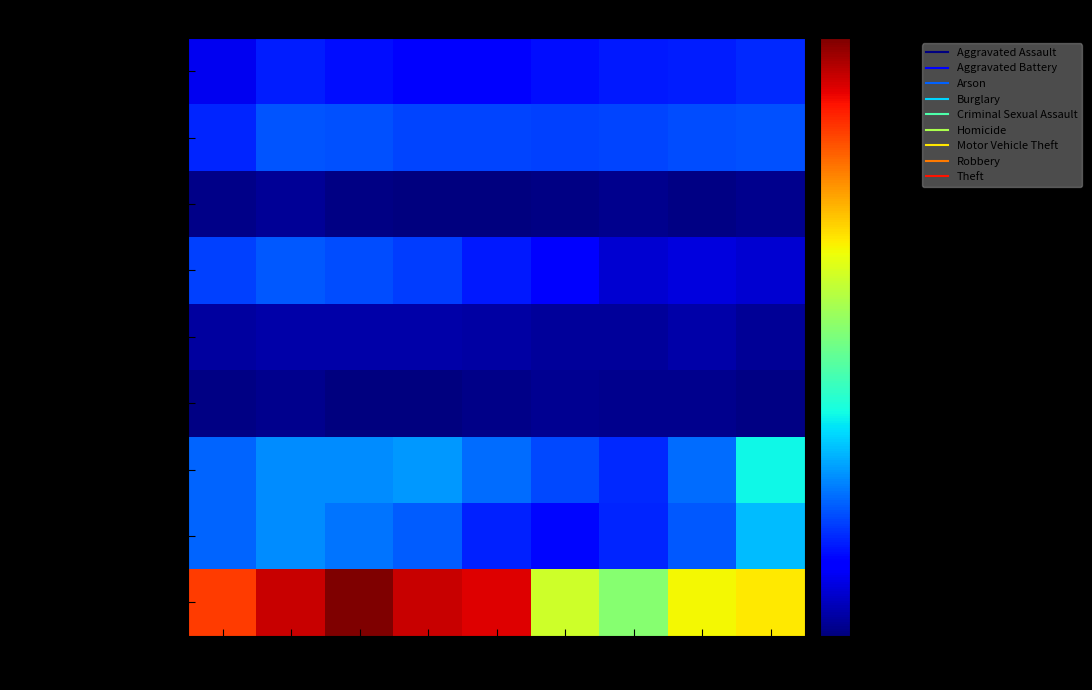

Between 2017 and 2022, which is larger?

2022